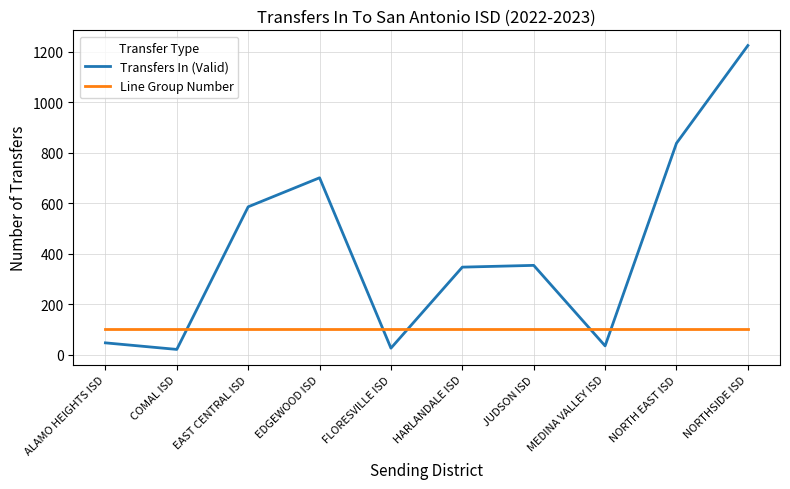

Is the value of Transfers In (Valid) at FLORESVILLE ISD greater than the value of Line Group Number at JUDSON ISD?

No